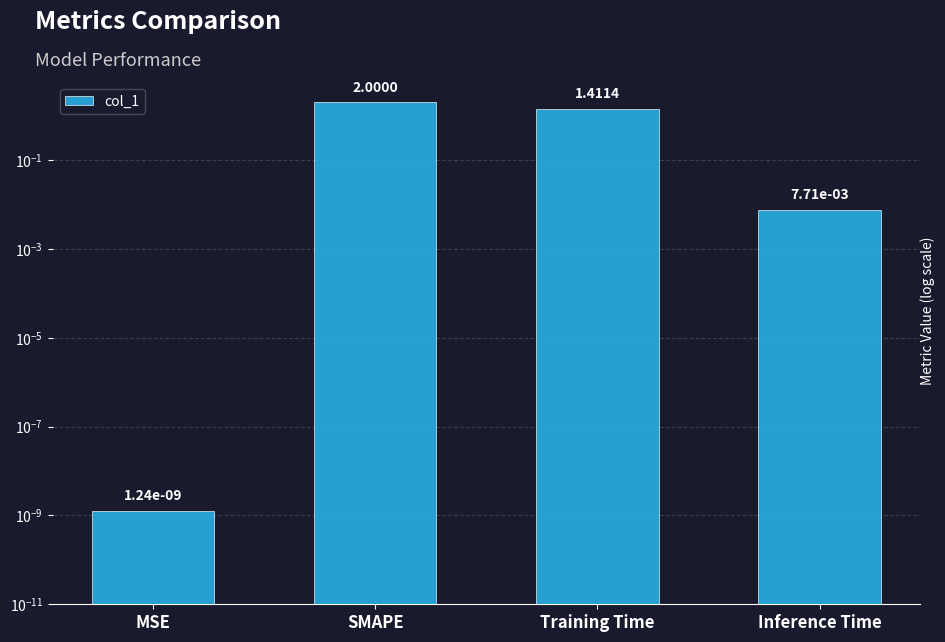

At which label is the value closest to 1?

Training Time